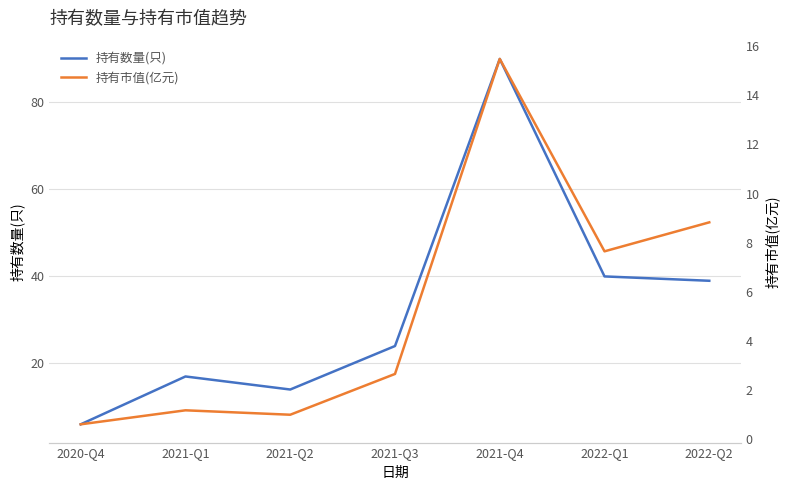

Rank the series at 2021-Q1 from lowest to highest value.

持有市值(亿元), 持有数量(只)